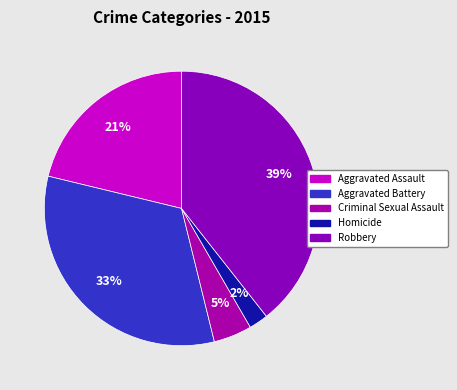

True or false: Aggravated Assault accounts for 27% of the total.

False